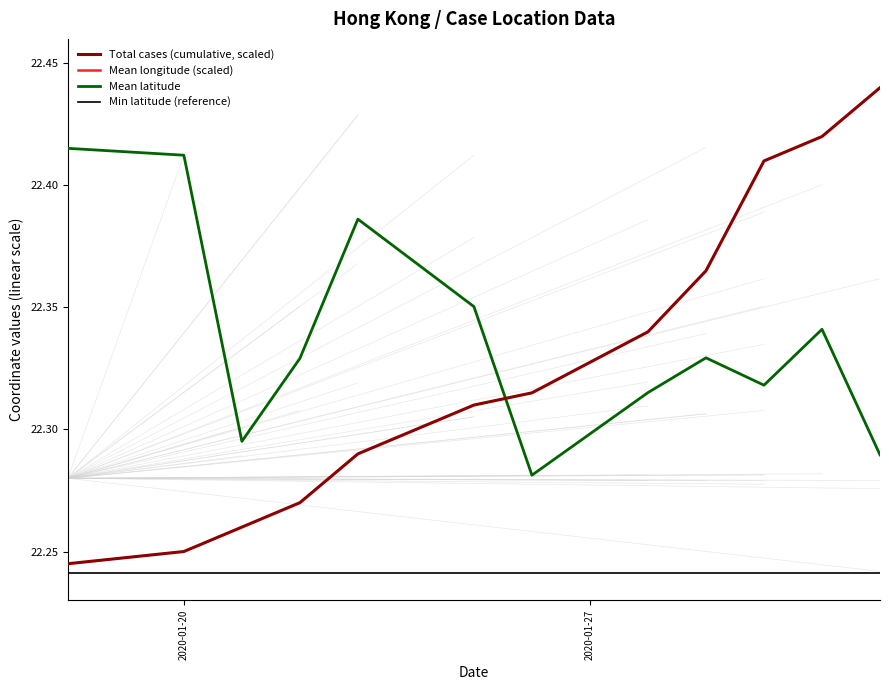

True or false: Min latitude (reference) and Mean latitude cross at least once.

False